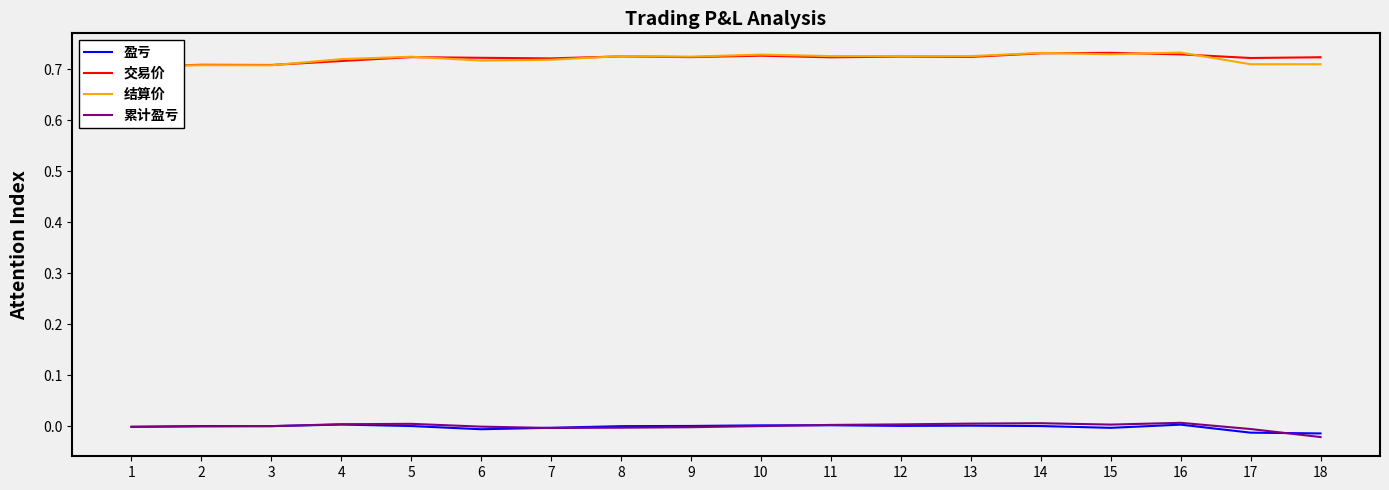

What is the value of the 结算价 point at the 1st from the left?

0.7